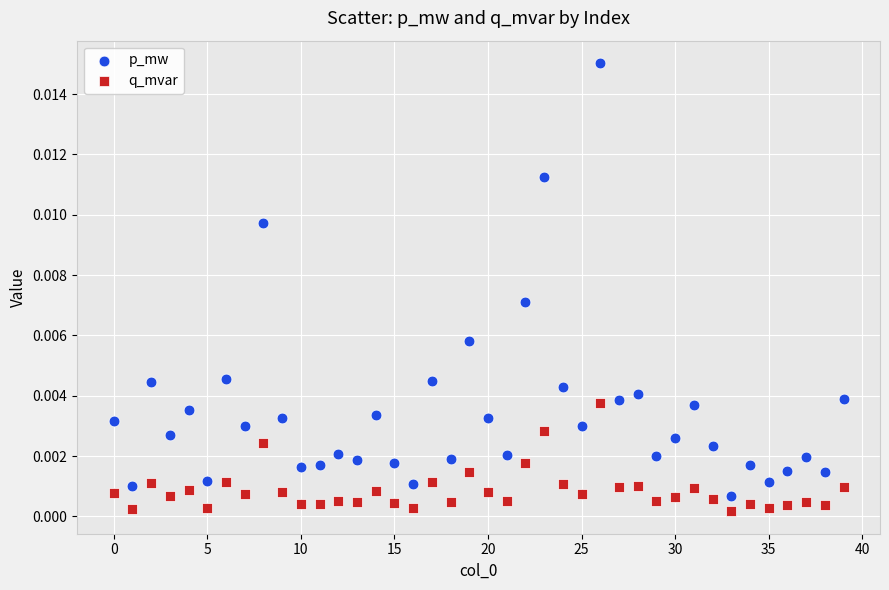

What are all the series names shown in the legend?

p_mw, q_mvar